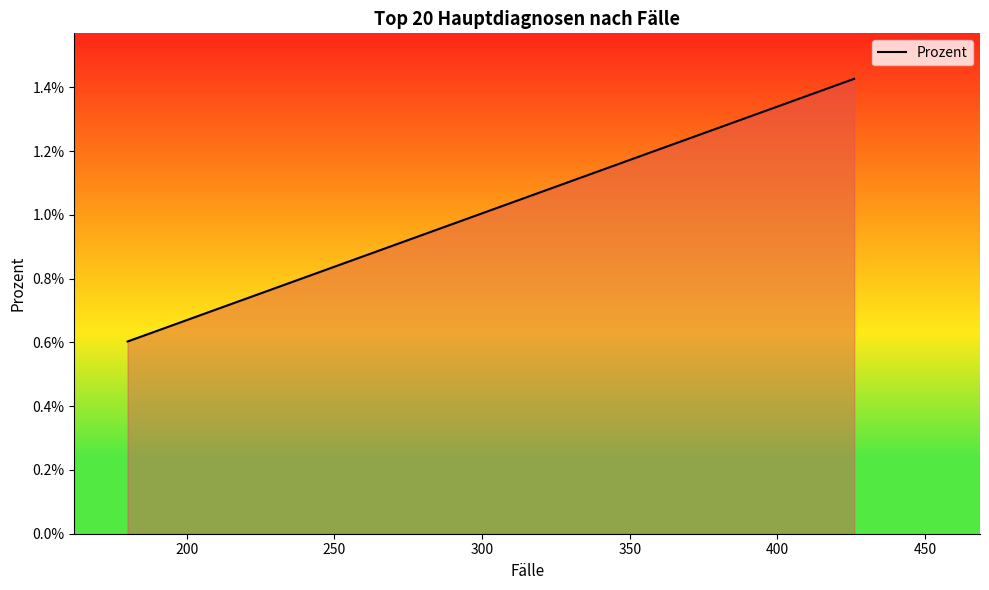

Count the number of categories in the chart.

20